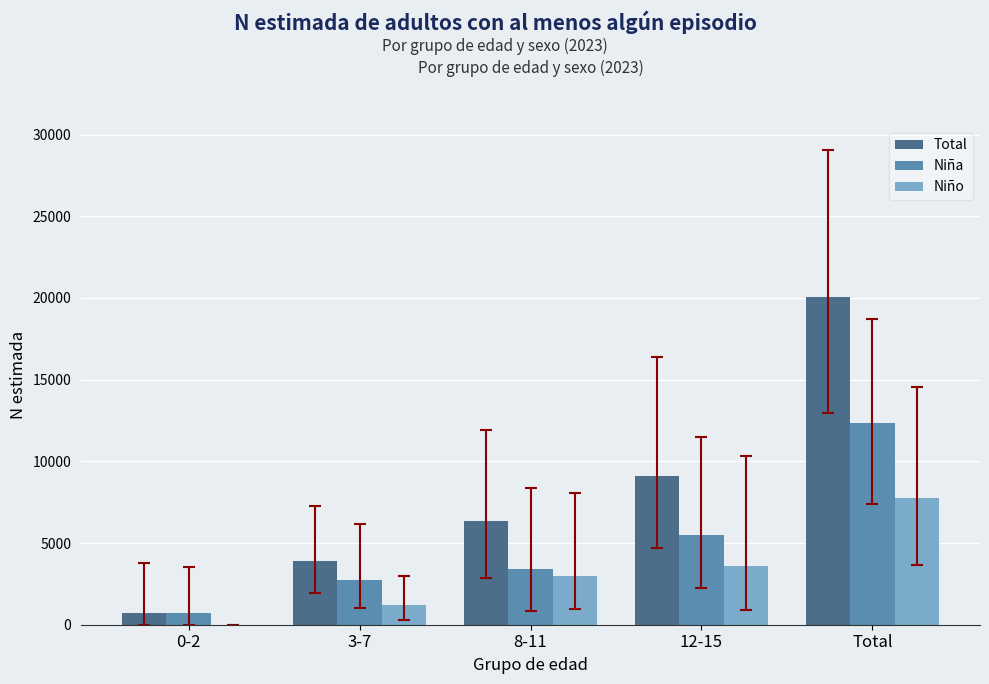

What is the difference between the Total values at 3-7 and 12-15?

5154